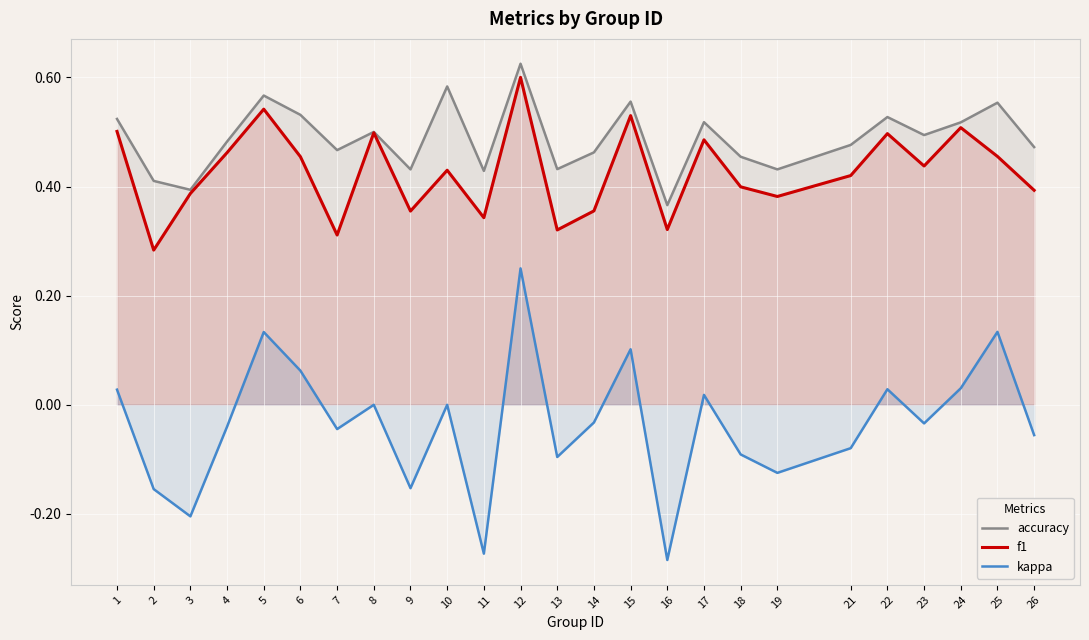

True or false: f1 and kappa cross at least once.

False